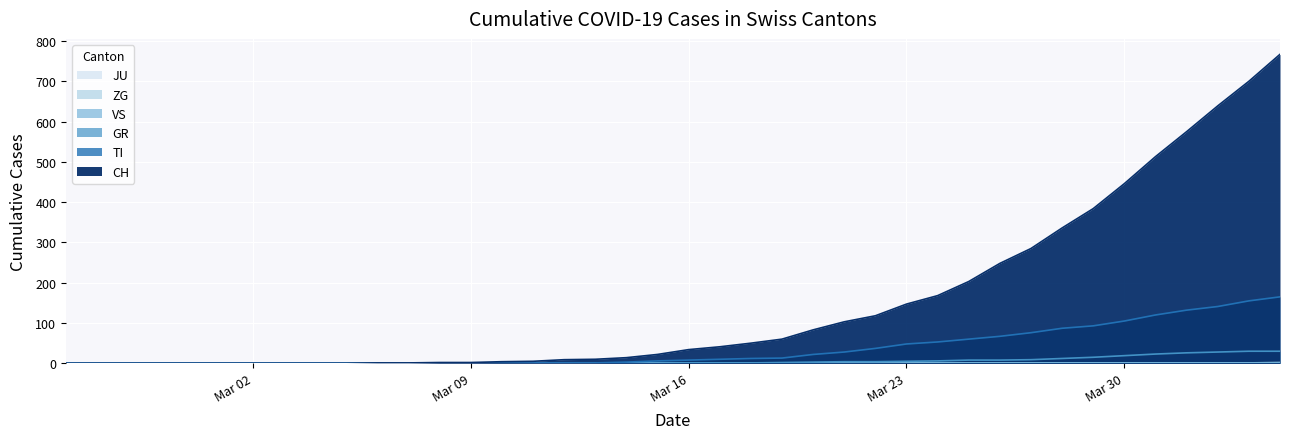

True or false: TI has a value of 97 at 30.

False